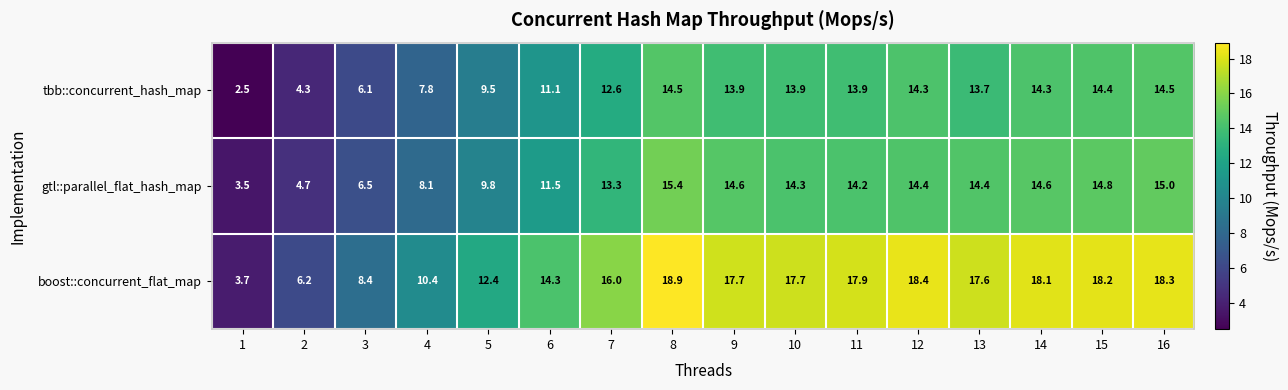

At which label does tbb::concurrent_hash_map first exceed 13?

8